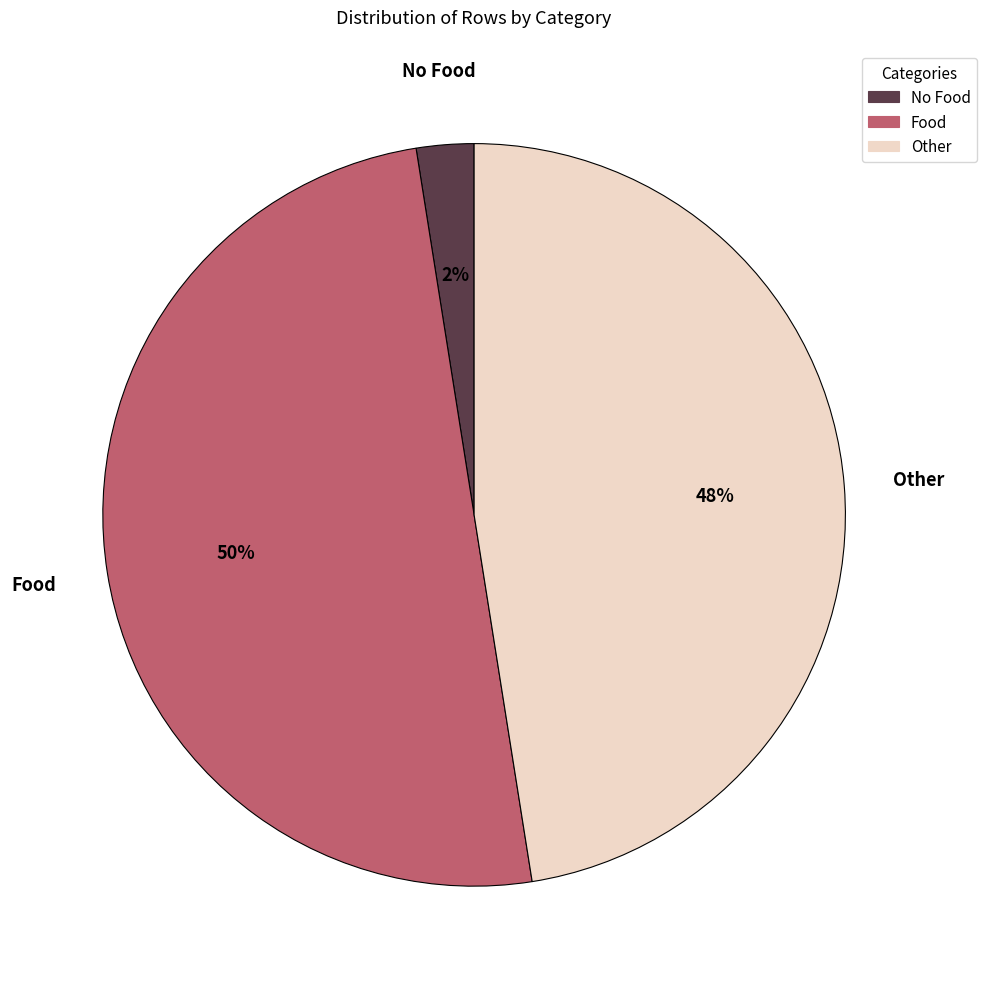

To the nearest percent, what percentage of the pie is Food?

50%